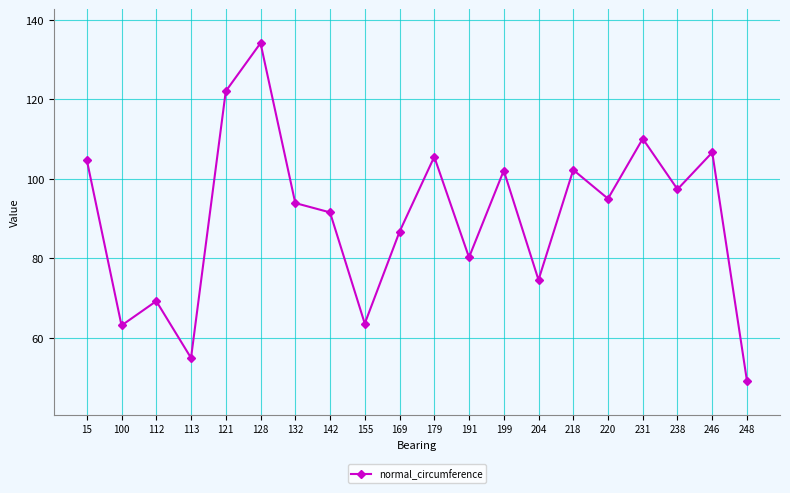

What is the sum of the values at 142 and 204?

166.2